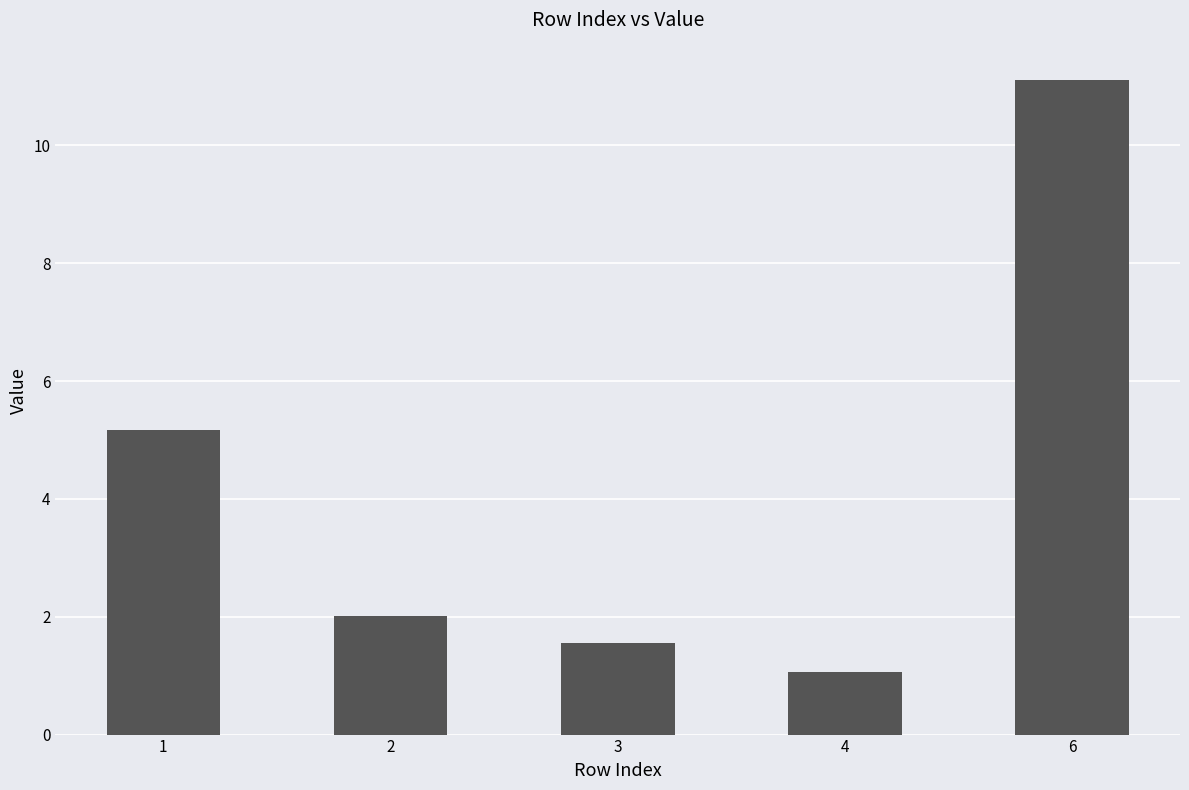

True or false: the data shows 0.9 at 3.

False